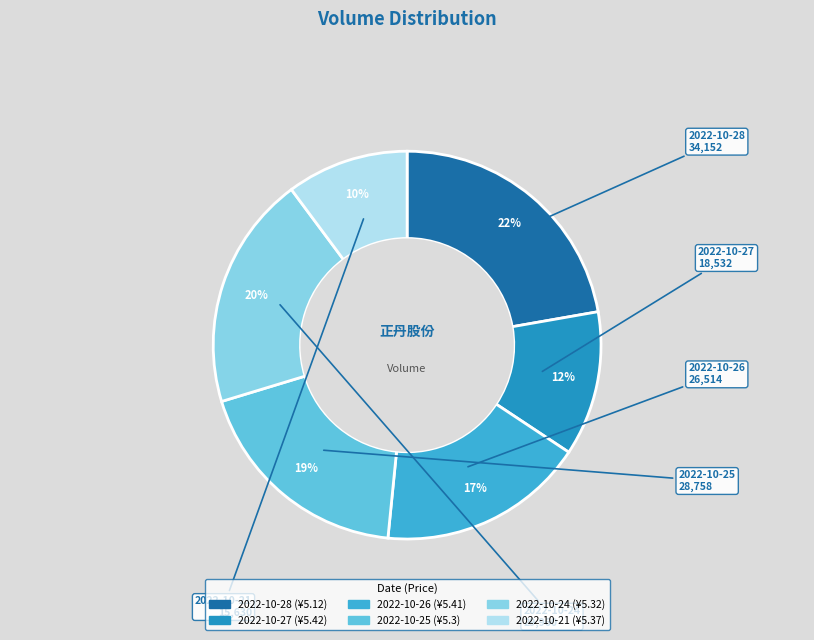

Which category has the biggest portion of the pie?

2022-10-28